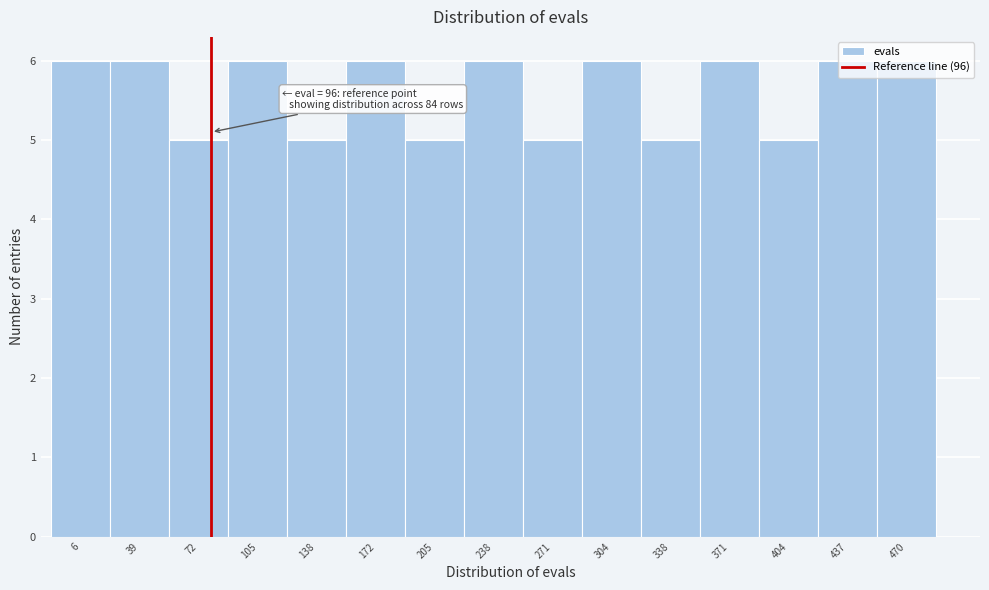

What is the average value?

6